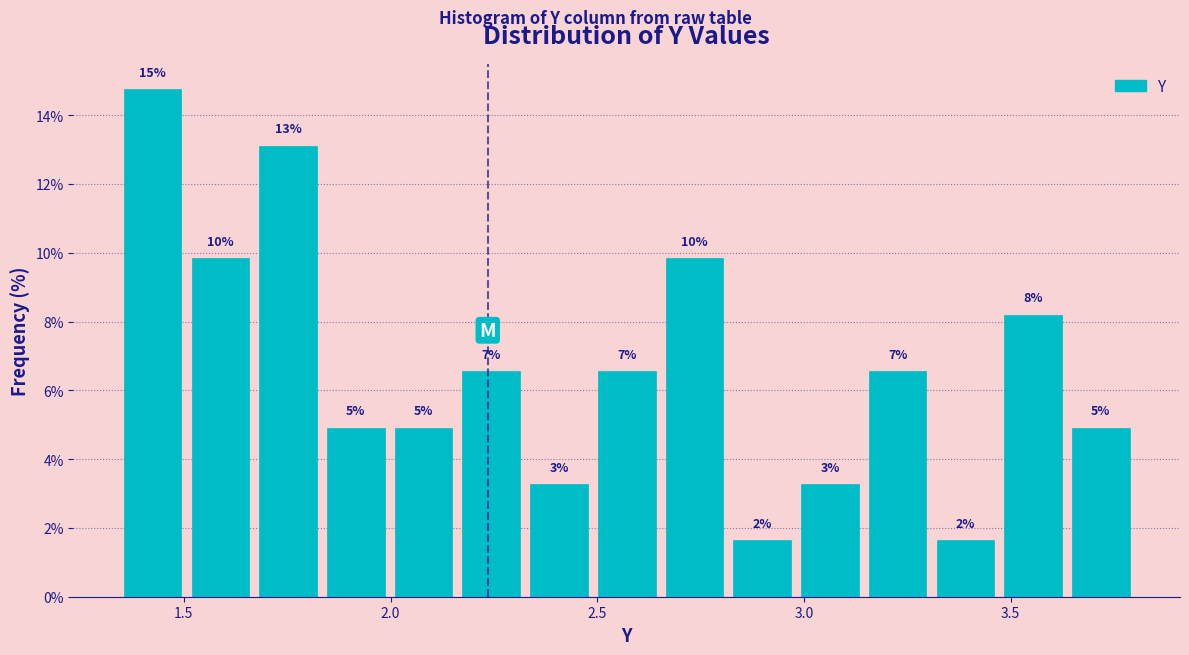

Read against the x-axis, roughly where is the centre of the tallest bar?

1.40